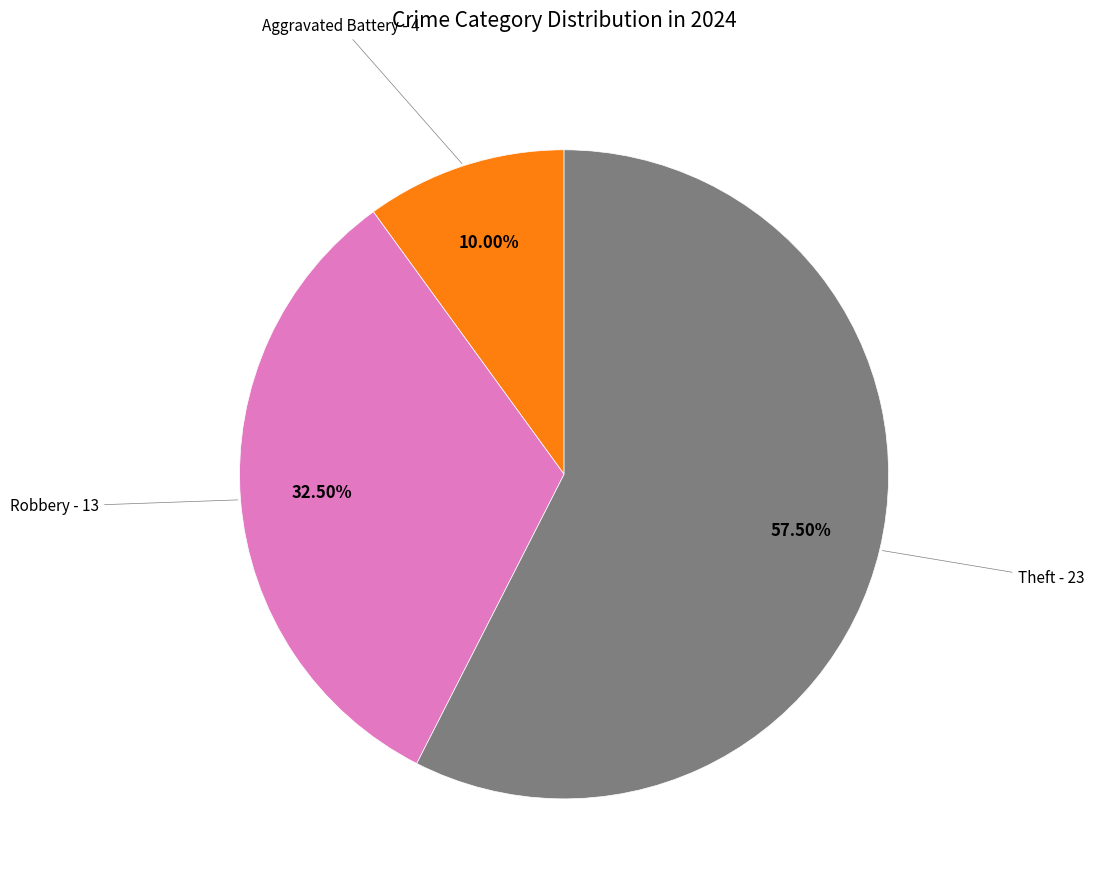

Is there any slice that represents more than half of the pie?

Yes